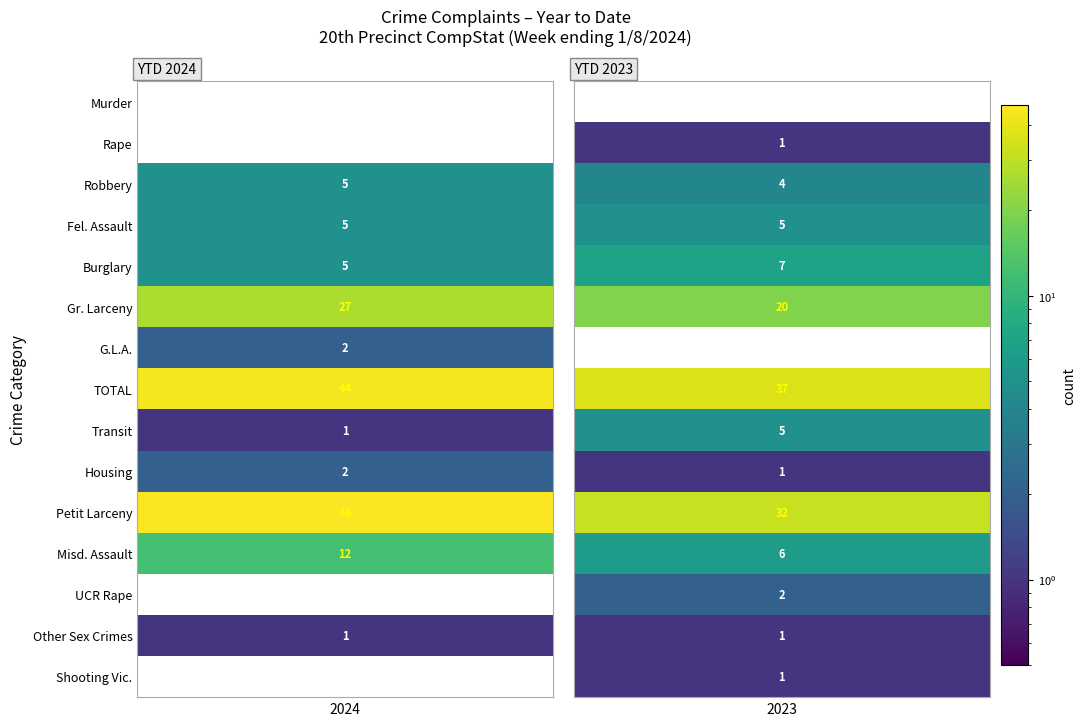

What is the sum of the G.L.A. values at 1 and 0?

2